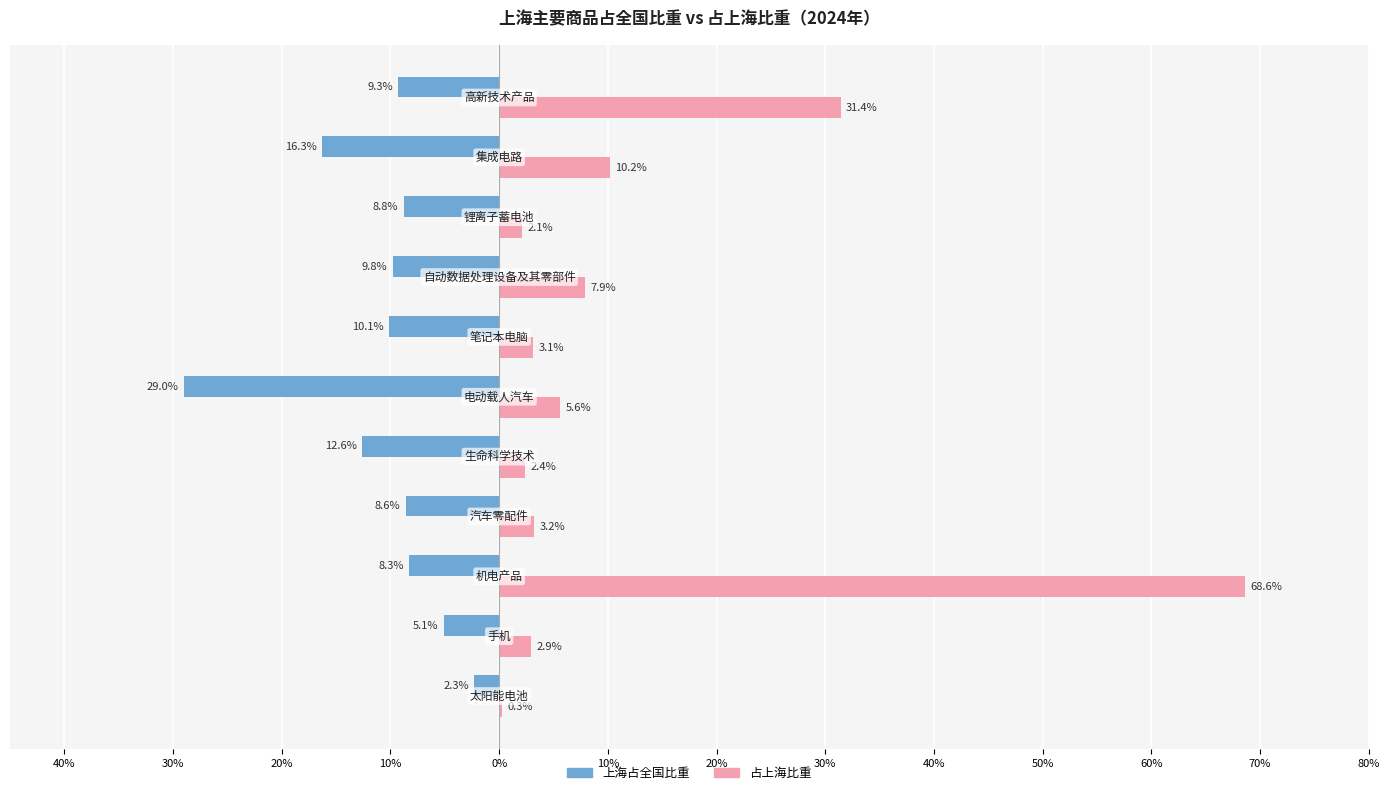

What are all the series names shown in the legend?

上海占全国比重, 占上海比重